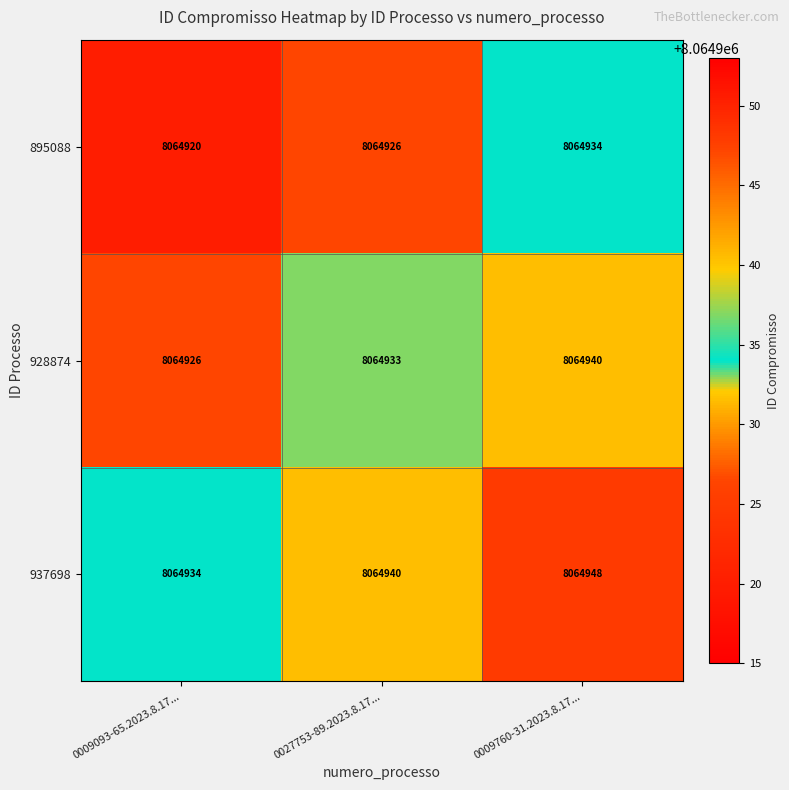

At which category does the chart reach its peak across all series?

0009760-31.2023.8.17...